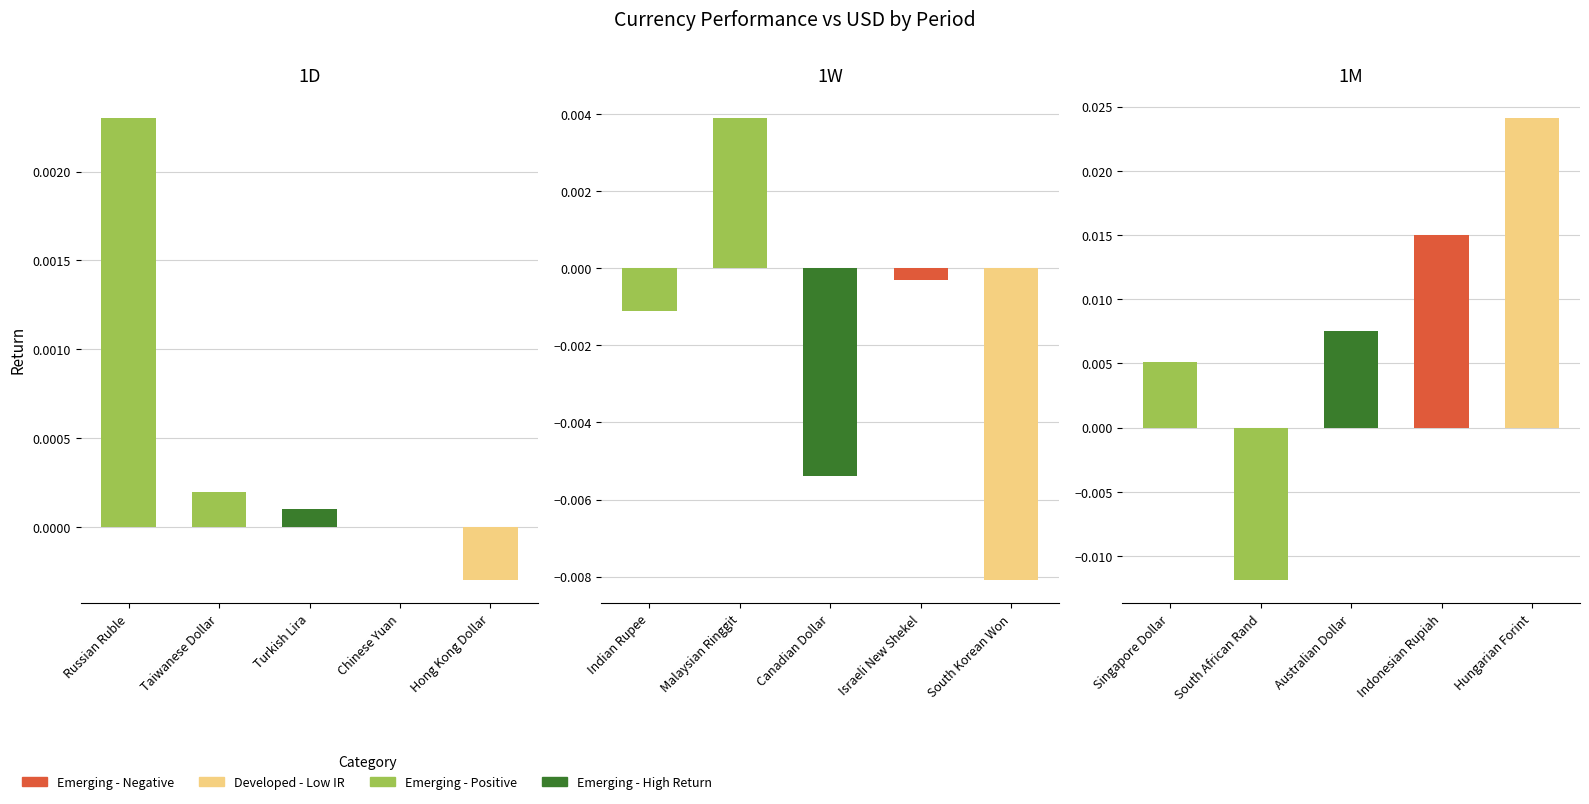

Is the value of 1W at Taiwanese Dollar greater than the value of 1M at Russian Ruble?

No